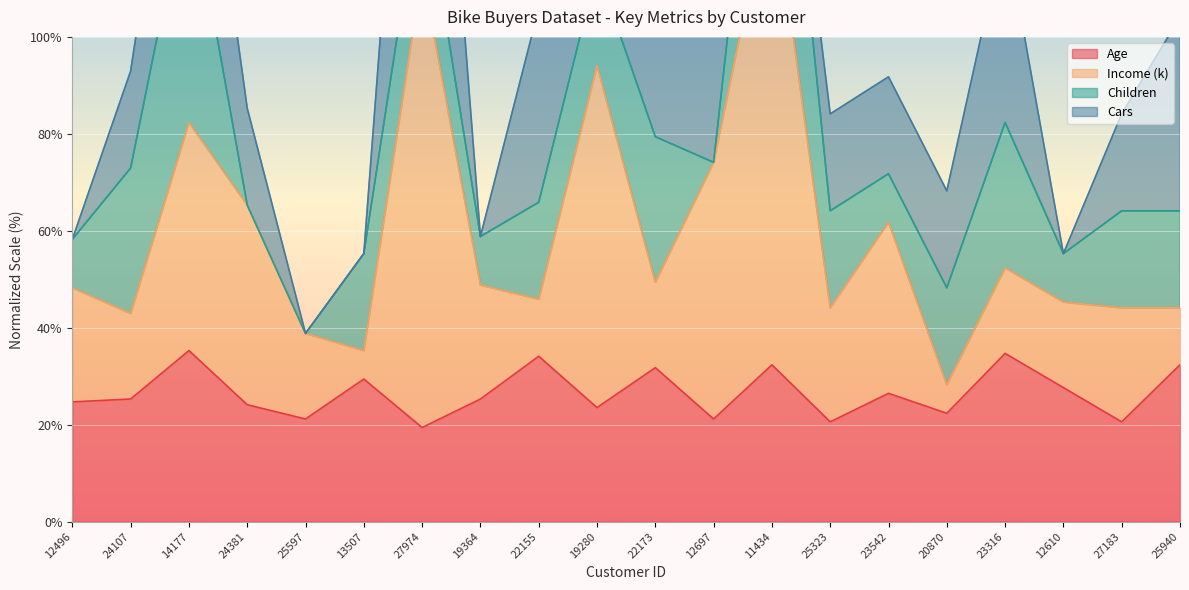

Which series has the largest total across all categories?

Income (k)